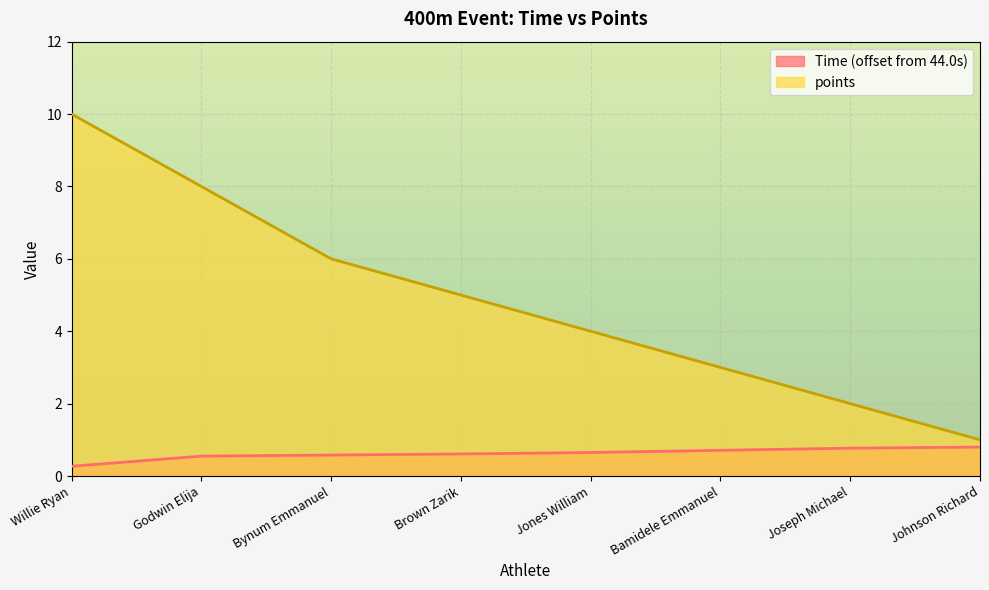

What is the lowest value of the Time series?

0.3